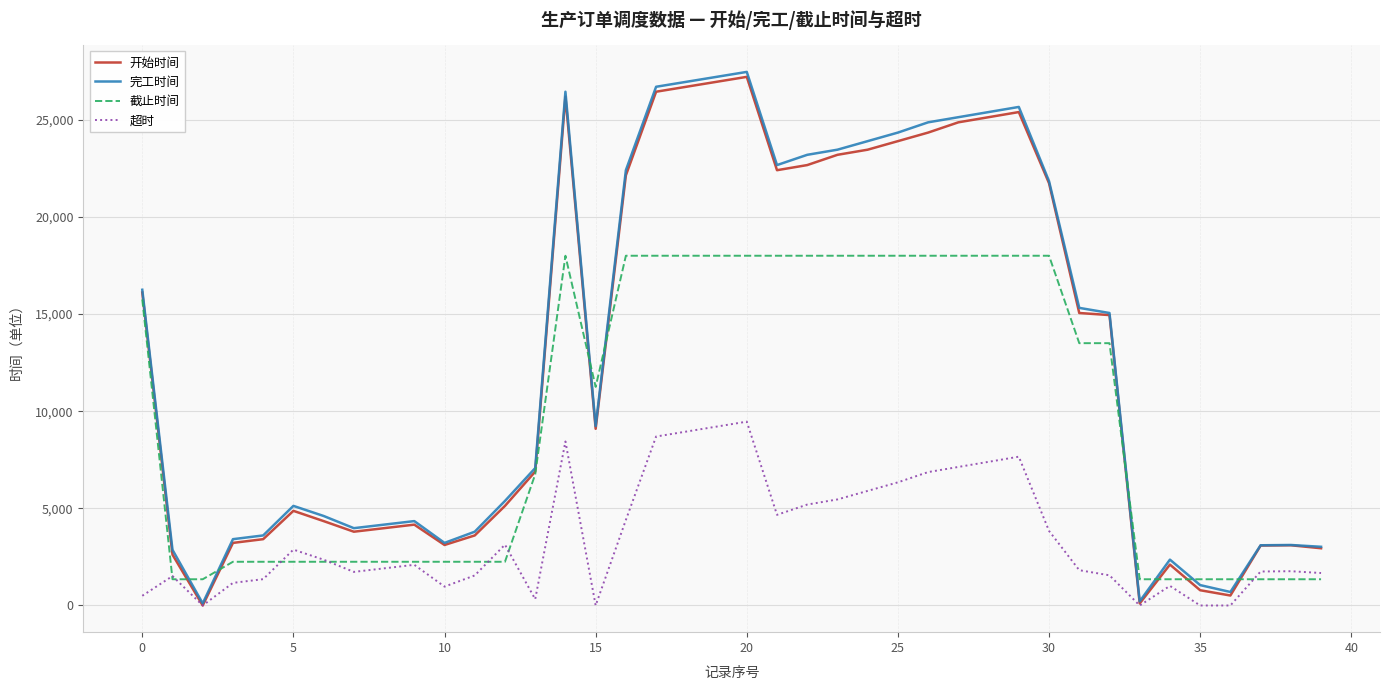

What is the minimum value for 截止时间?

1350